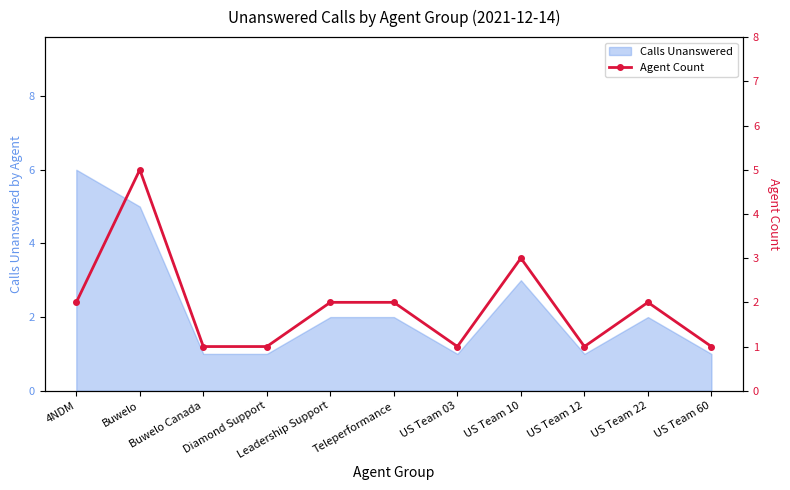

What is the highest value of the Calls Unanswered series?

6